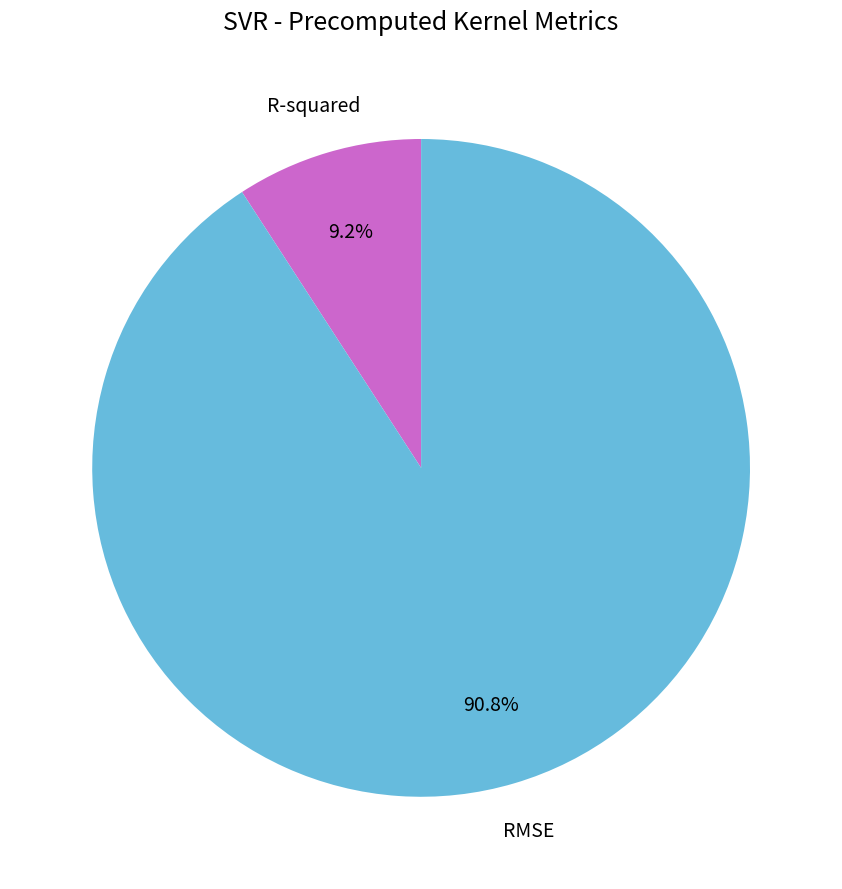

Is it true that RMSE is 99% of the pie?

False